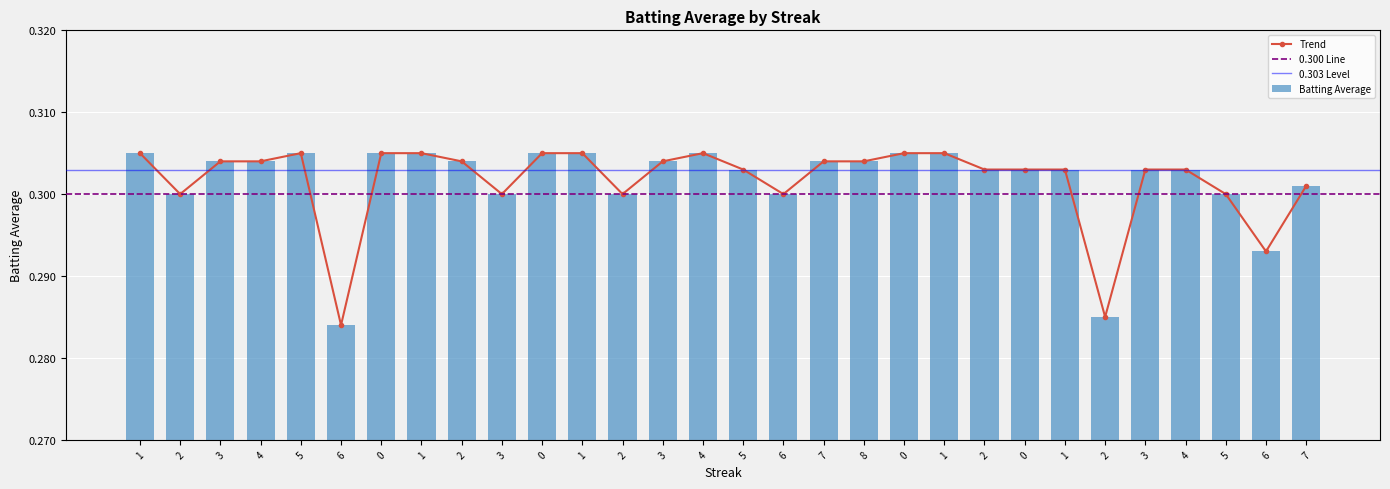

Read the value at 1.

0.3